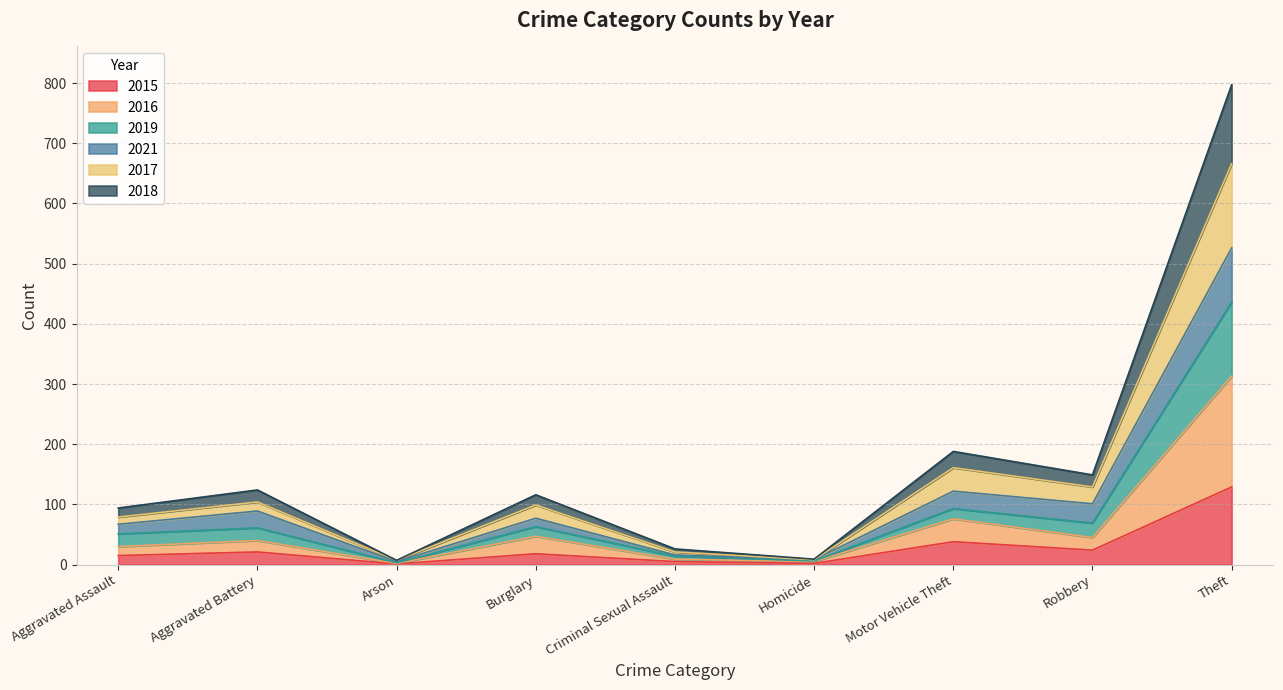

At which category is the sum across all series the highest?

Theft